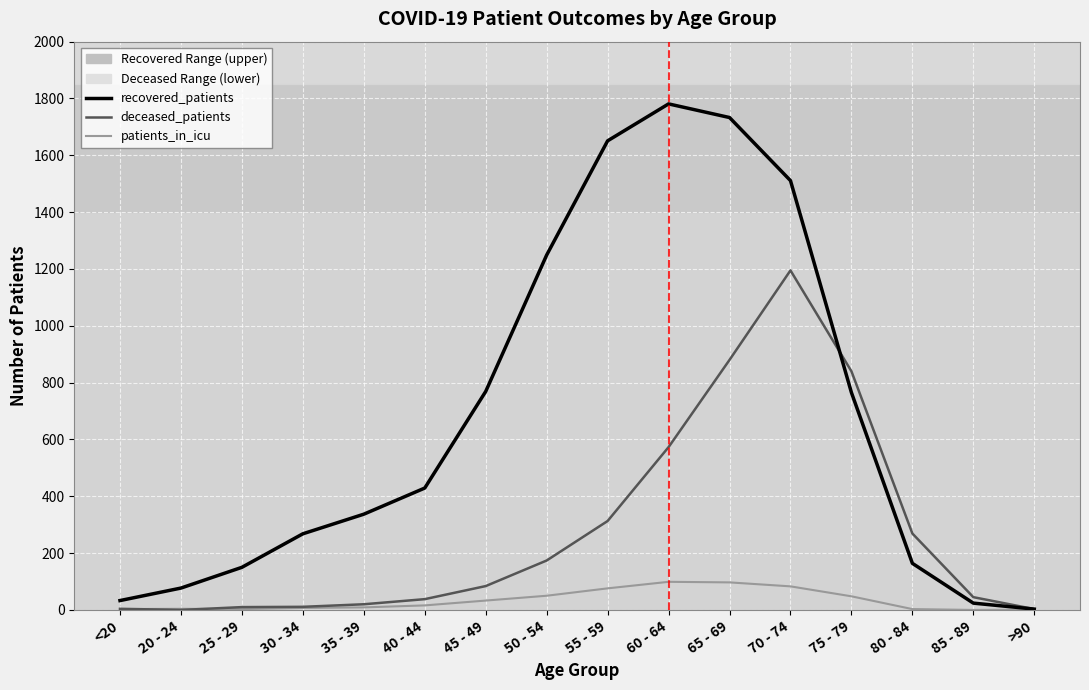

Which series has the largest total across all categories?

recovered_patients